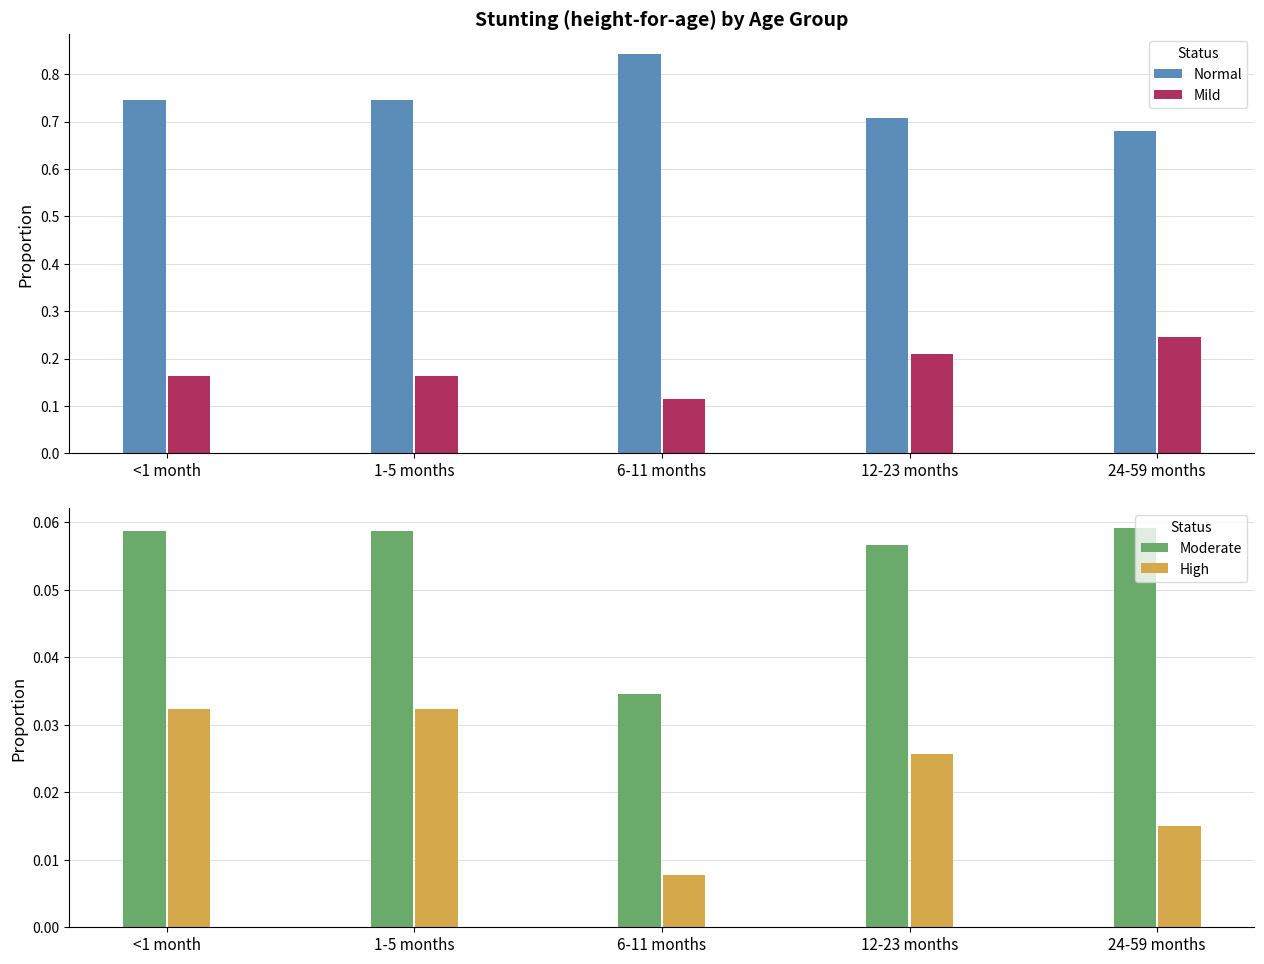

What is the difference between the Normal values at 1-5 months and 24-59 months?

0.1